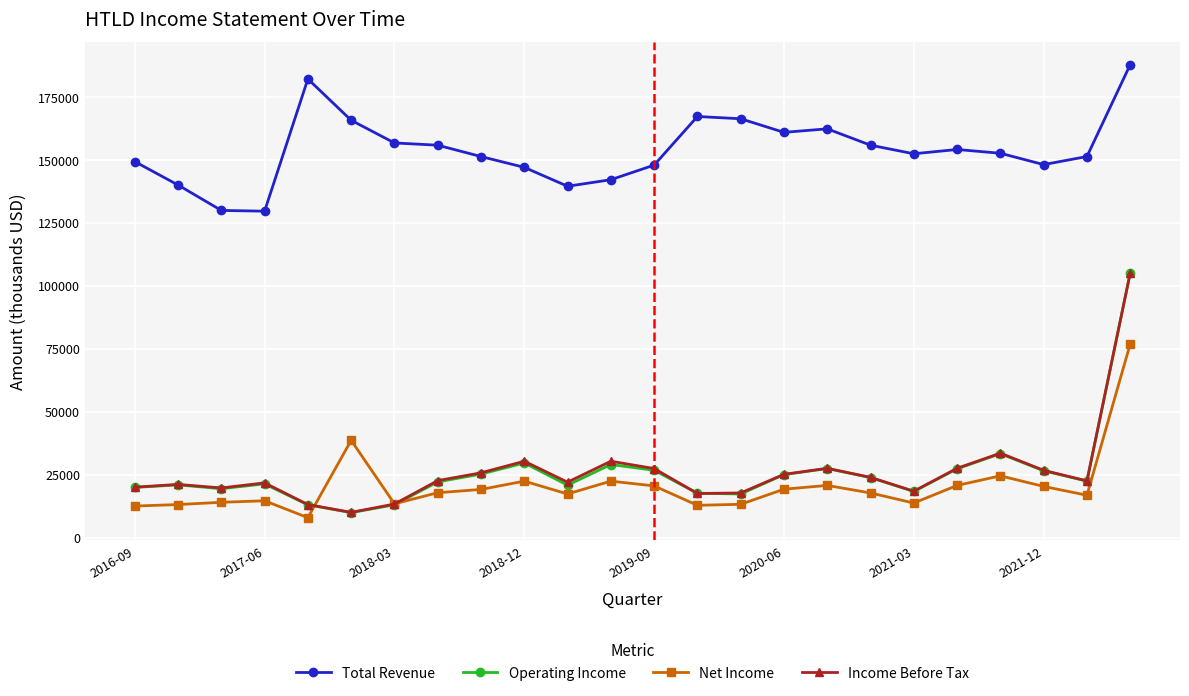

What is the difference between the maximum and minimum values in the Income Before Tax series?

95100